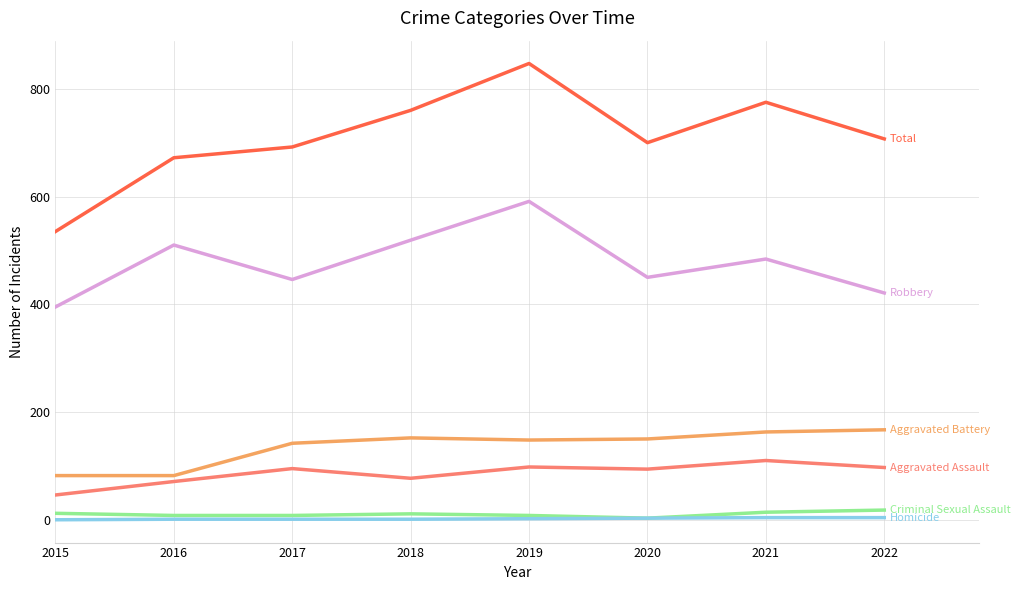

At which category is the sum across all series the highest?

2019